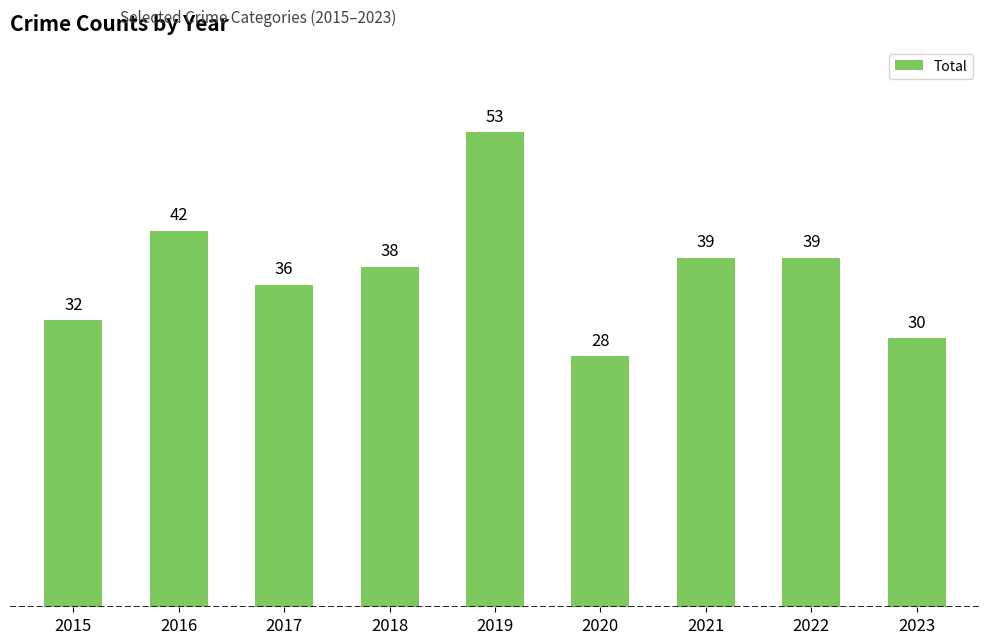

What is the value of the 2nd bar from the left?

42